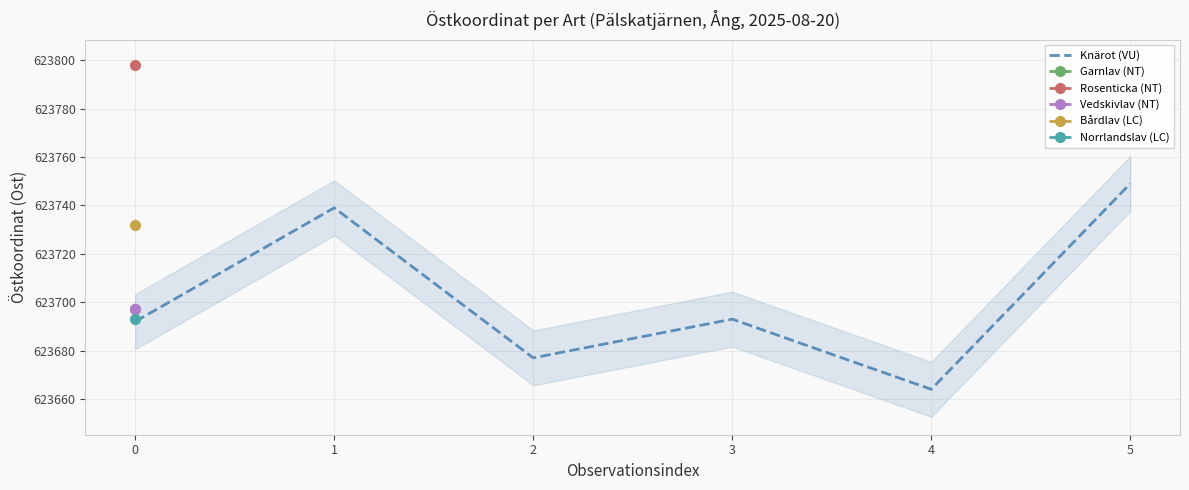

How many interior local valleys (lower than both neighbors) does the data have?

2